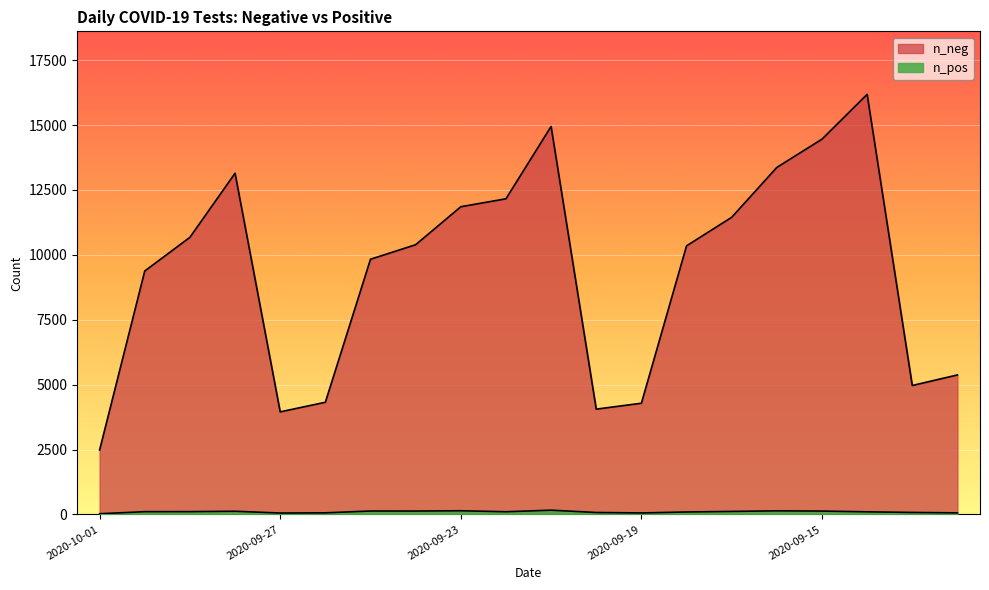

How many series are shown in this chart?

2